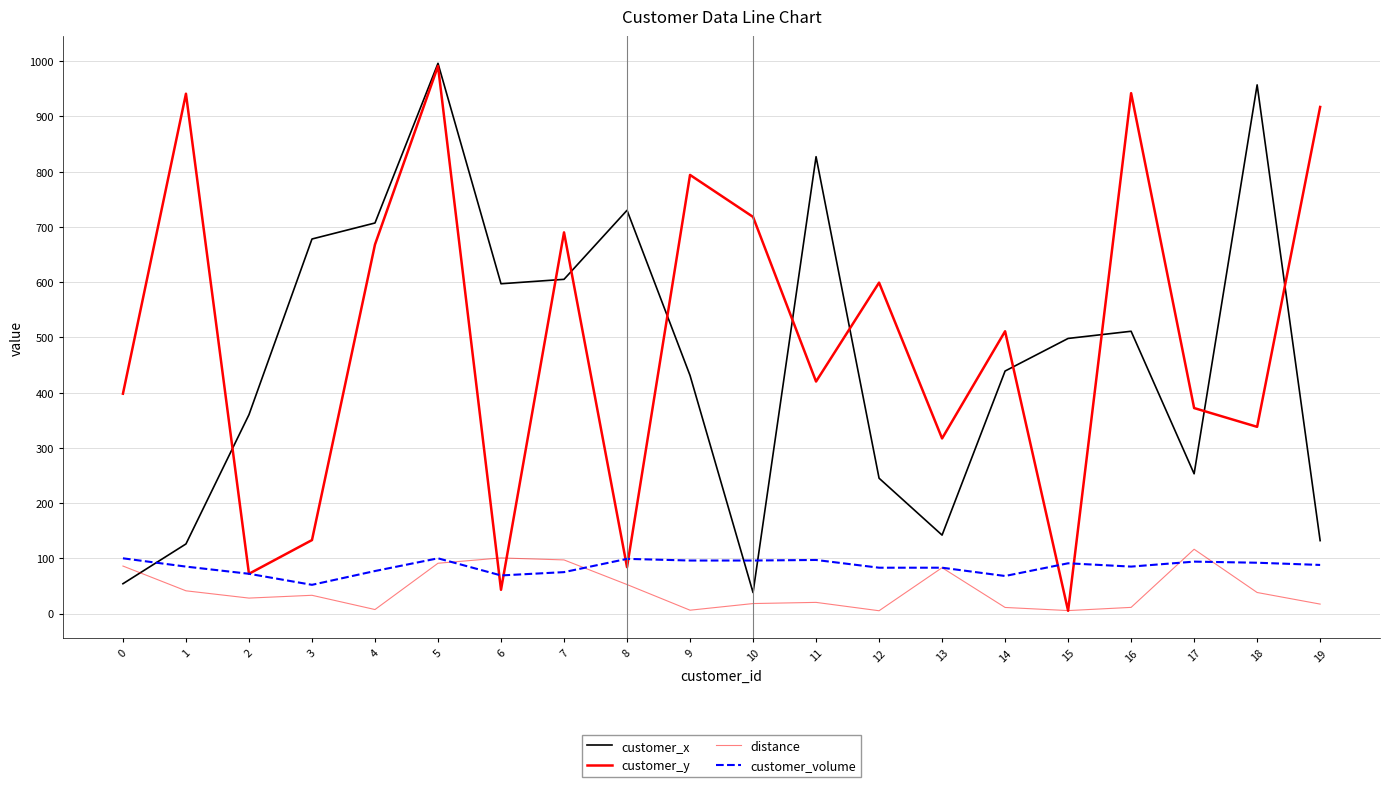

Which series changed the most between 14 and 15?

customer_y